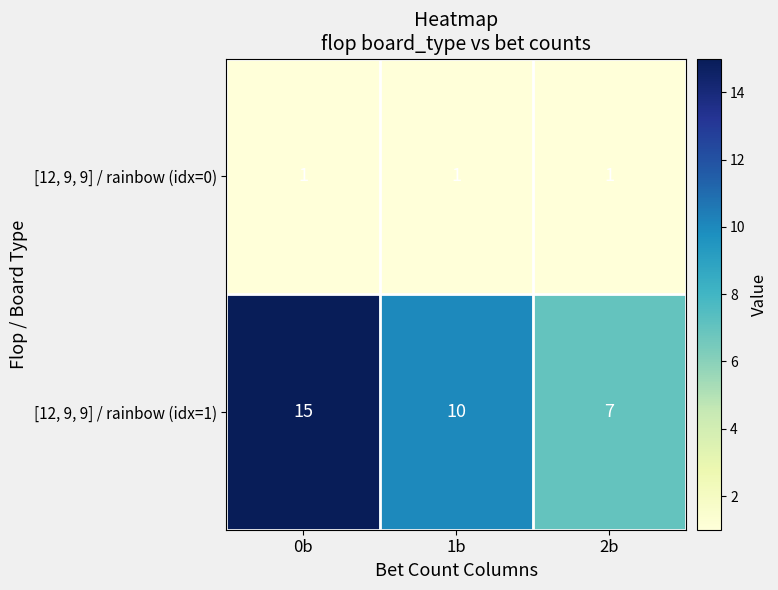

What is the maximum value shown in the chart?

15